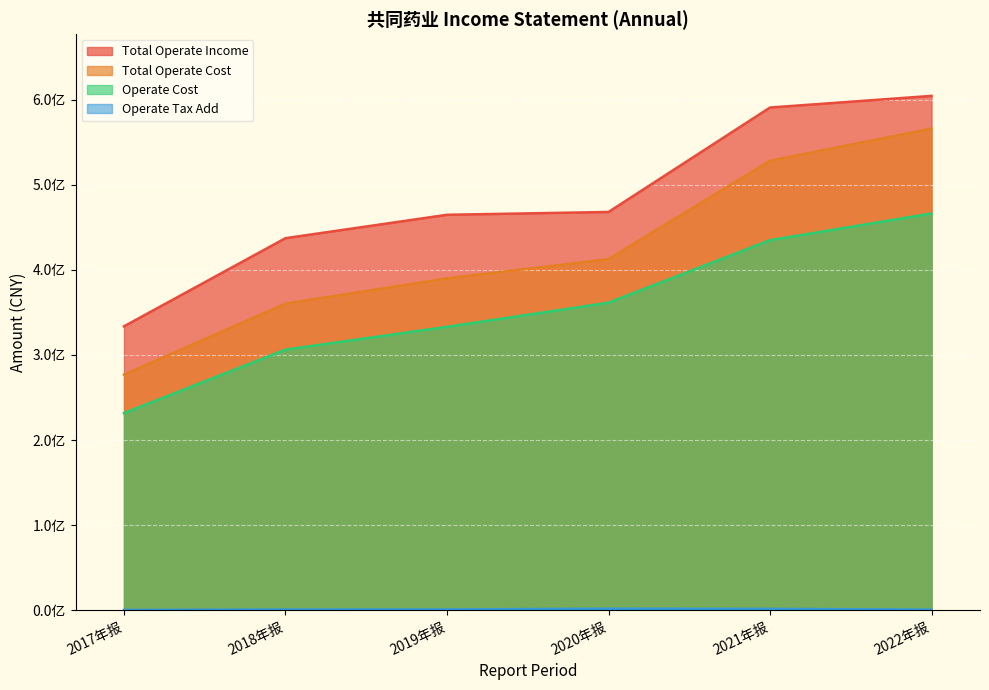

Where does the TOTAL_OPERATE_INCOME series first go above 468117263?

2020年报